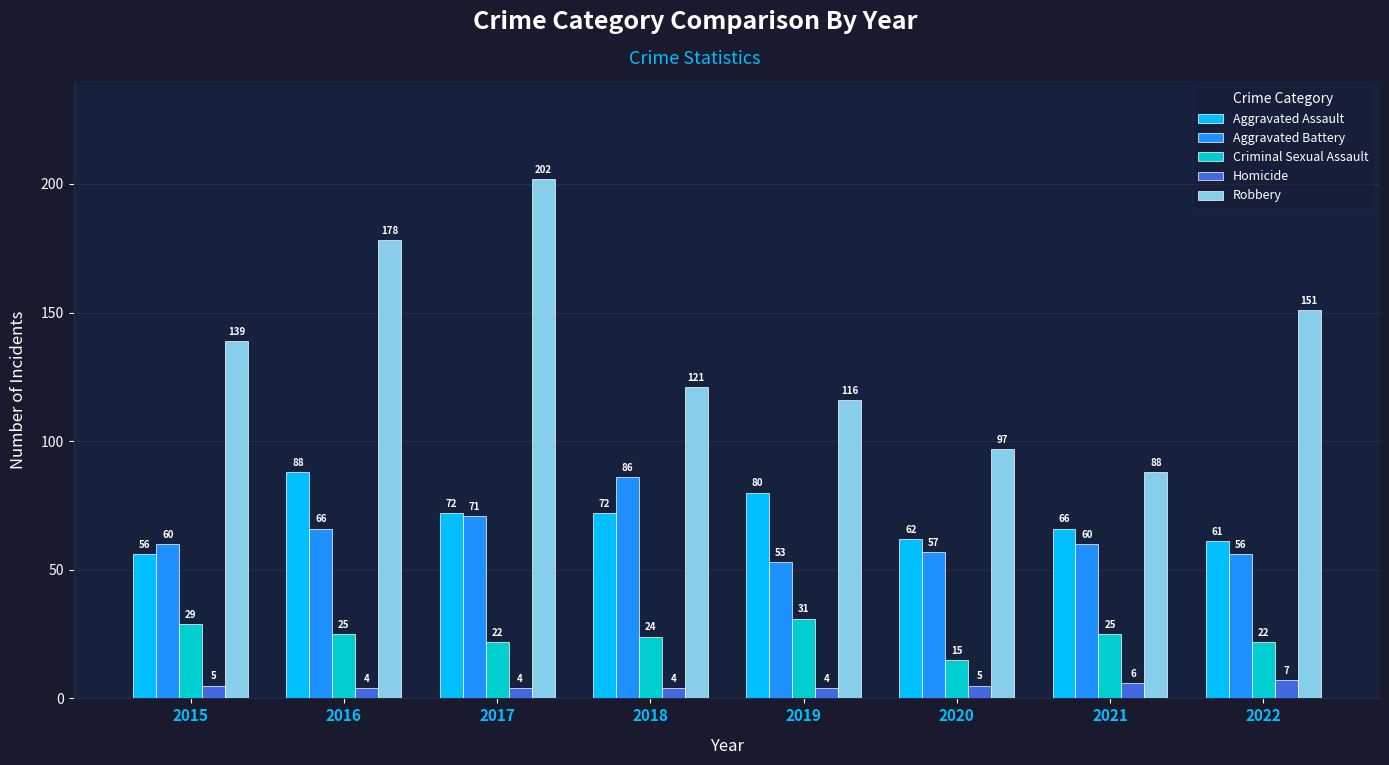

Does the chart contain stacked bars?

No